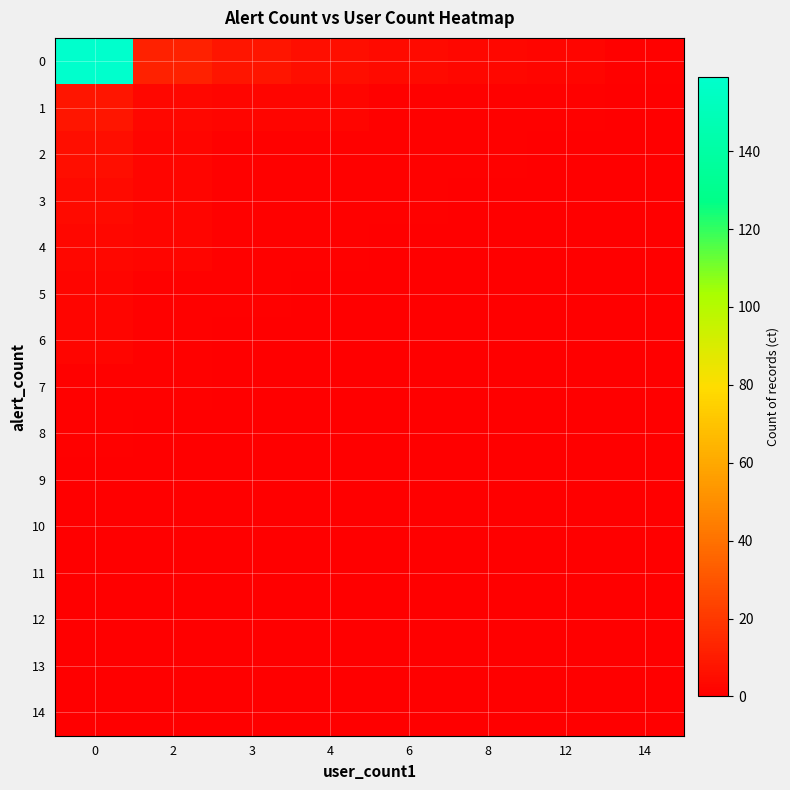

What is the total value across all series at 2?

24